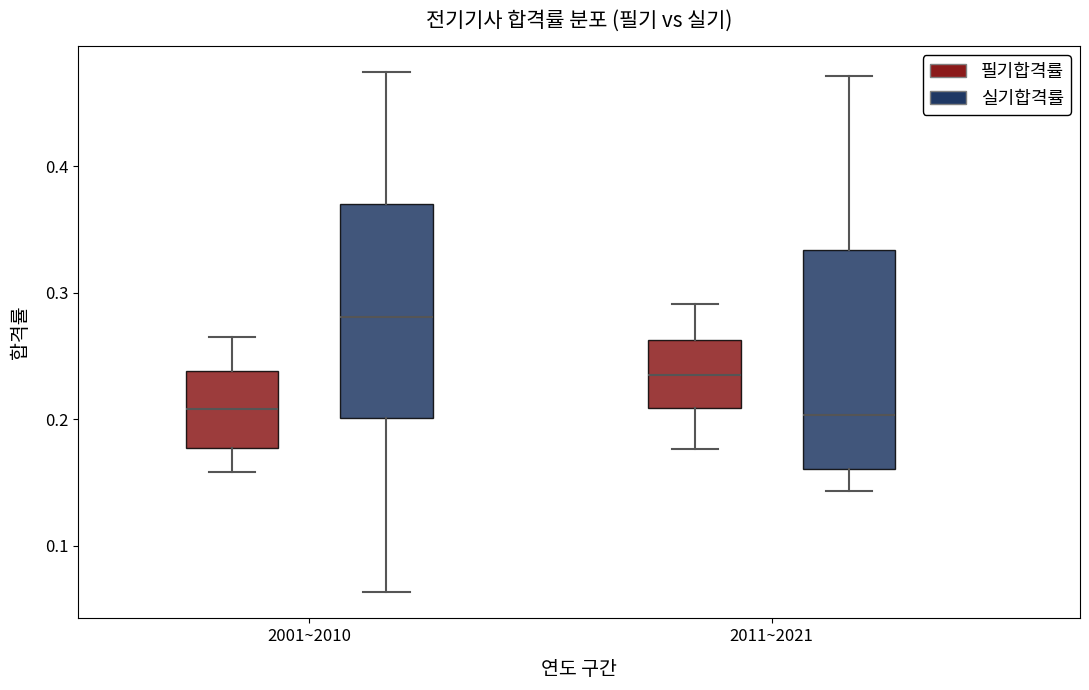

Reading left to right, read every box against the y-axis: the position of its median line, the range the box covers, and the ends of its whiskers. The values are not printed on the chart, so give them approximately, as read against the axis.

2001~2010 (필기합격률): median 0.21, box 0.18 to 0.24, whiskers 0.16 to 0.27
2001~2010 (실기합격률): median 0.28, box 0.20 to 0.37, whiskers 0.06 to 0.47
2011~2021 (필기합격률): median 0.24, box 0.21 to 0.26, whiskers 0.18 to 0.29
2011~2021 (실기합격률): median 0.20, box 0.16 to 0.33, whiskers 0.14 to 0.47